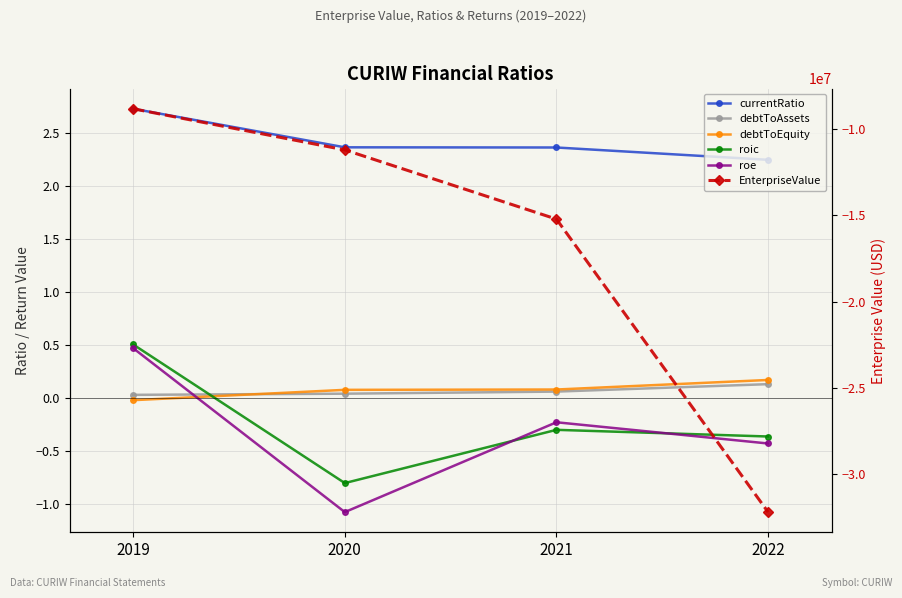

Rank the categories by debtToAssets value from lowest to highest.

2019, 2020, 2021, 2022